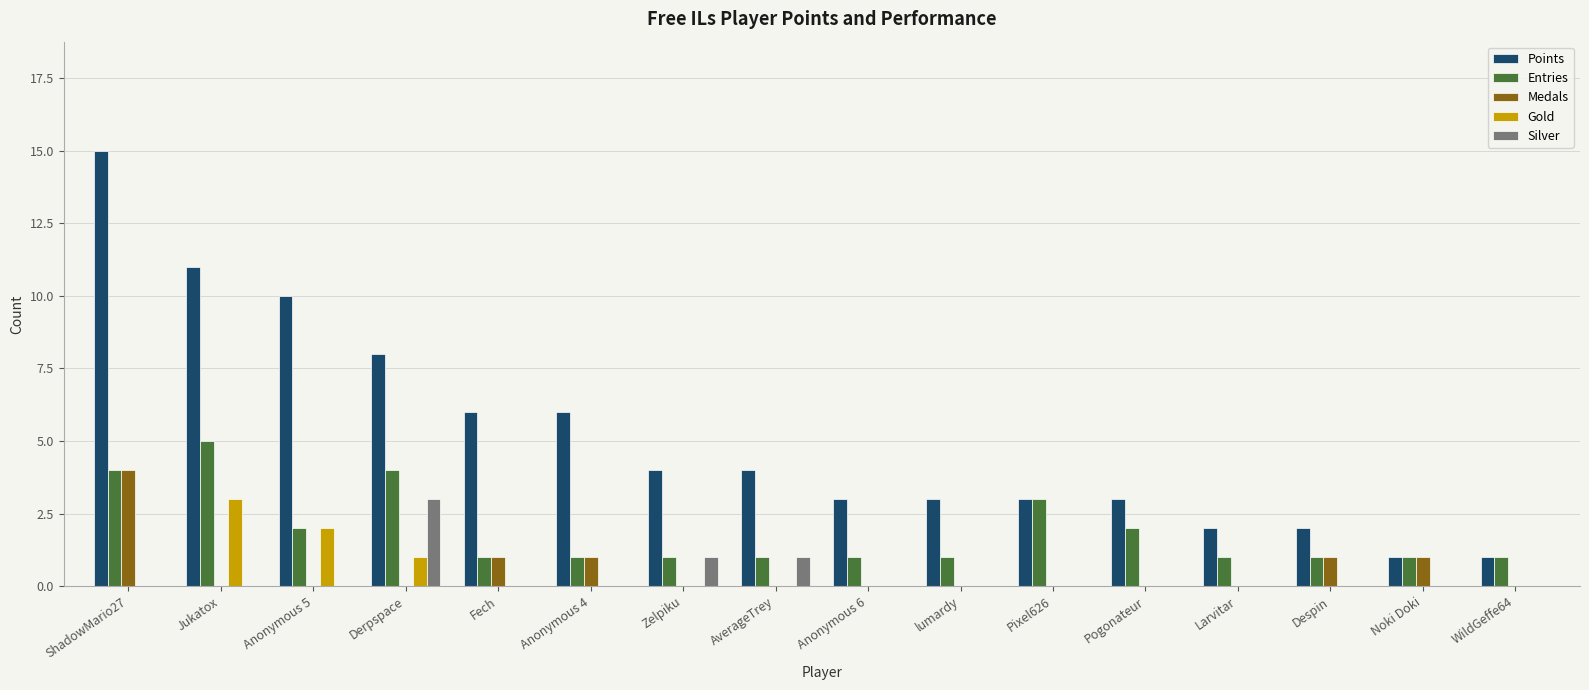

What is the spread (max minus min) of values at Jukatox?

11